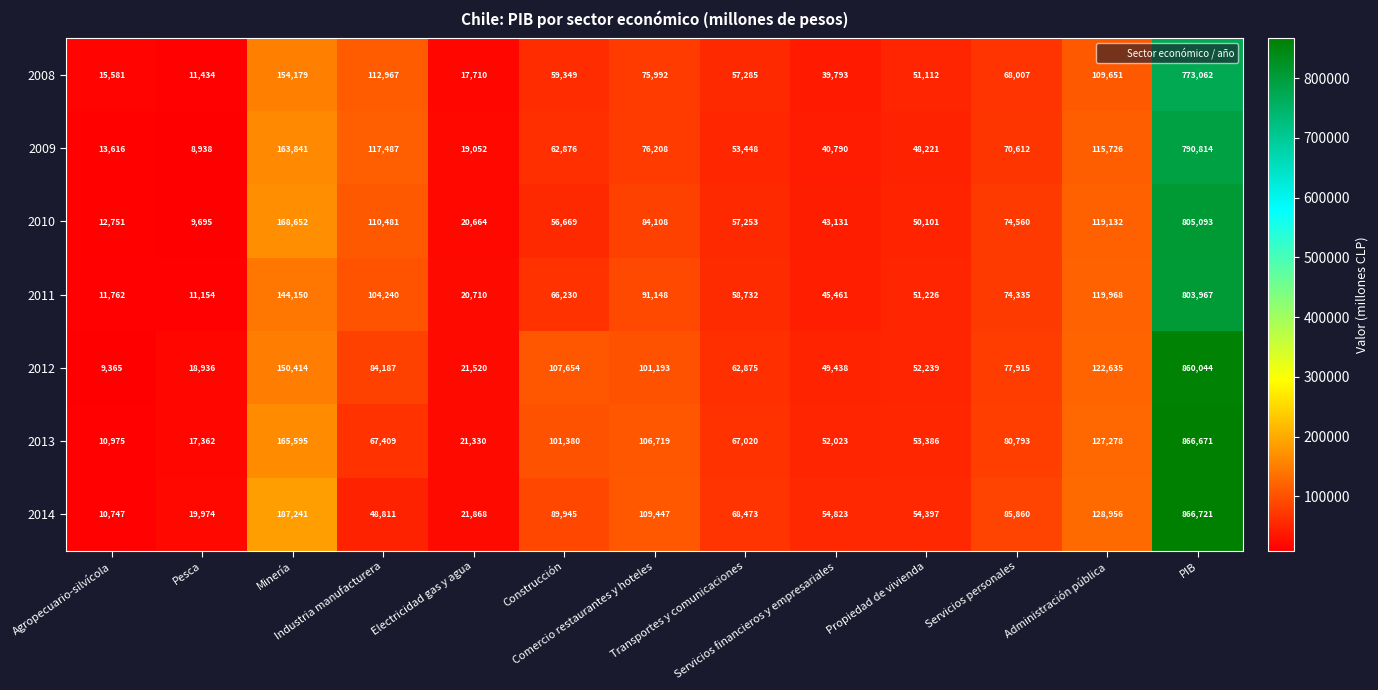

Between Comercio restaurantes y hoteles and Propiedad de vivienda, which series saw the biggest shift?

2014